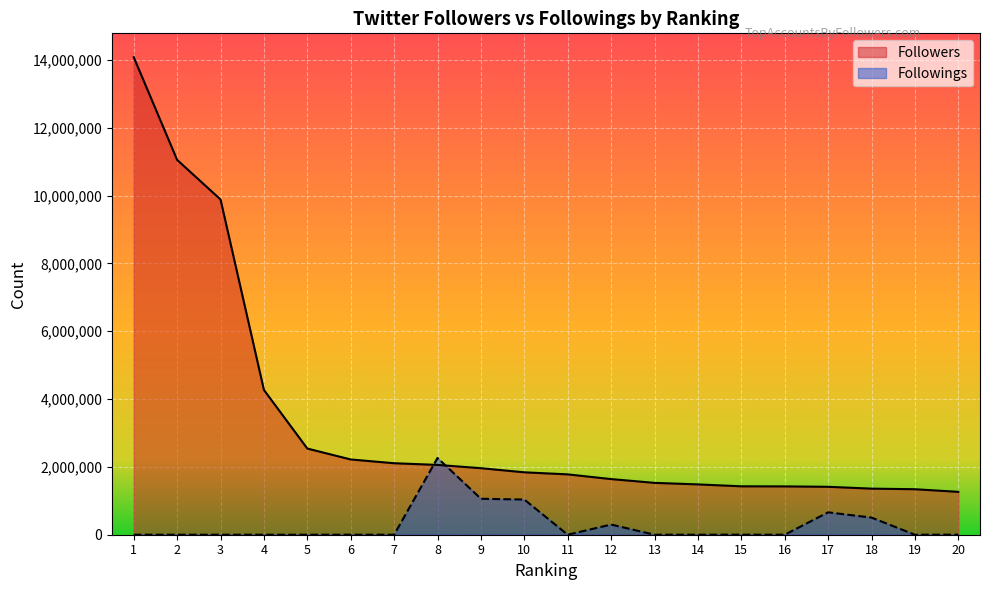

Does the chart display data point markers on the line(s)?

No